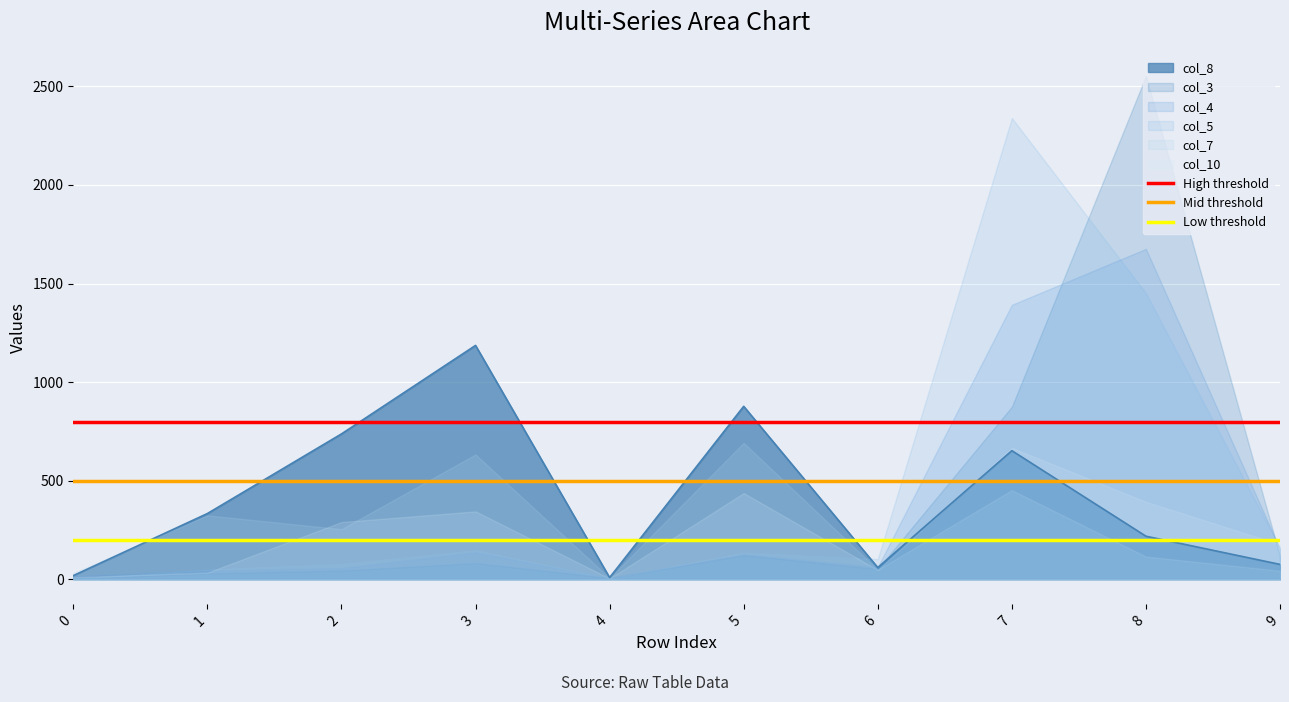

The value of High threshold at 0 is 1370. True or false?

False